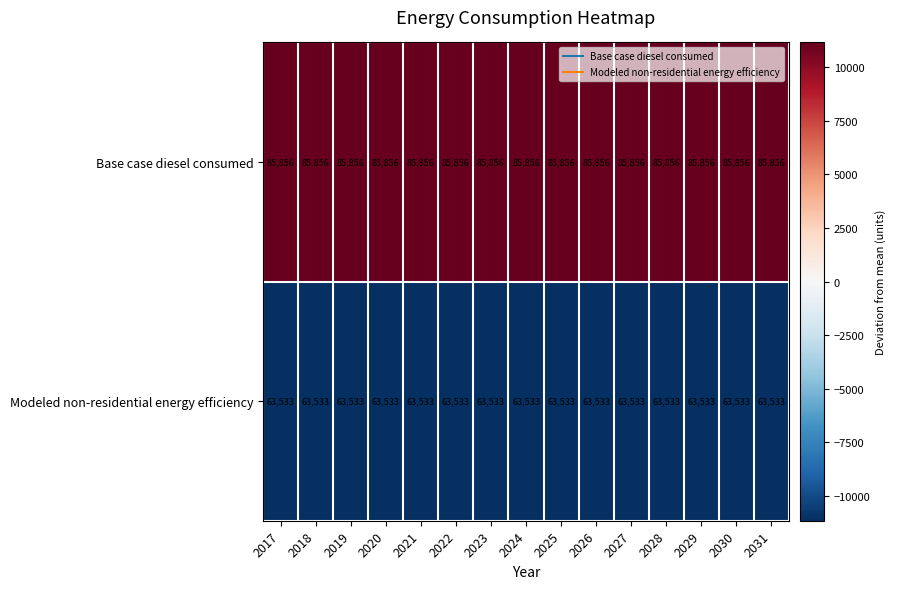

What is the difference between the highest and lowest values at 2019?

22323